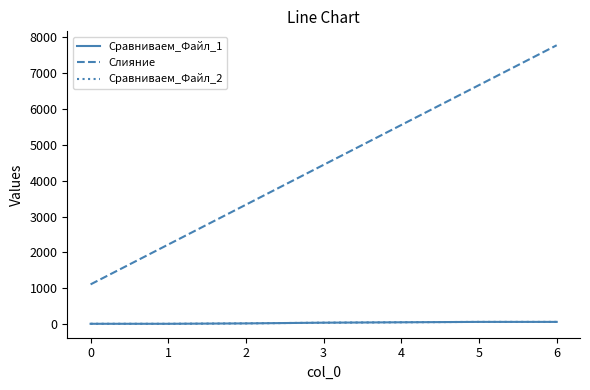

Which series has the largest range (max minus min)?

Слияние